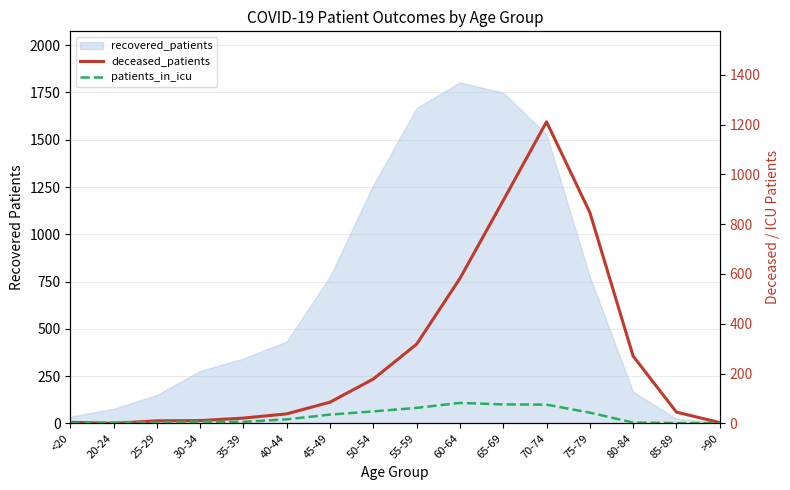

The value of patients_in_icu at 20-24 is 1. True or false?

False